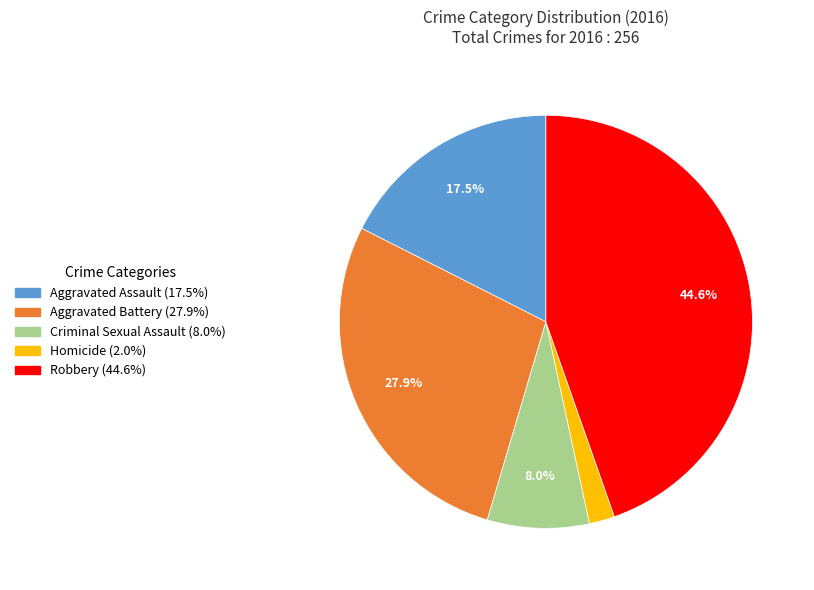

Rank the categories by value from lowest to highest.

Homicide, Criminal Sexual Assault, Aggravated Assault, Aggravated Battery, Robbery